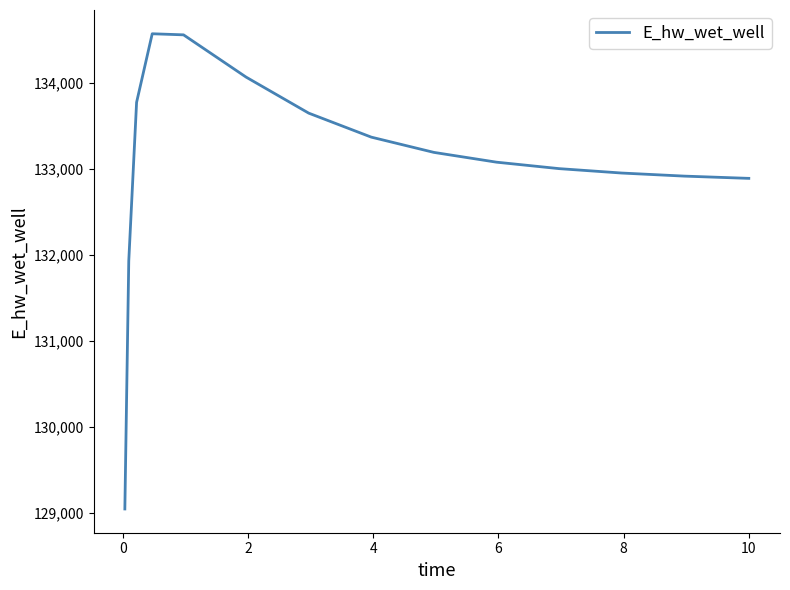

What is the smallest value displayed?

129048.5